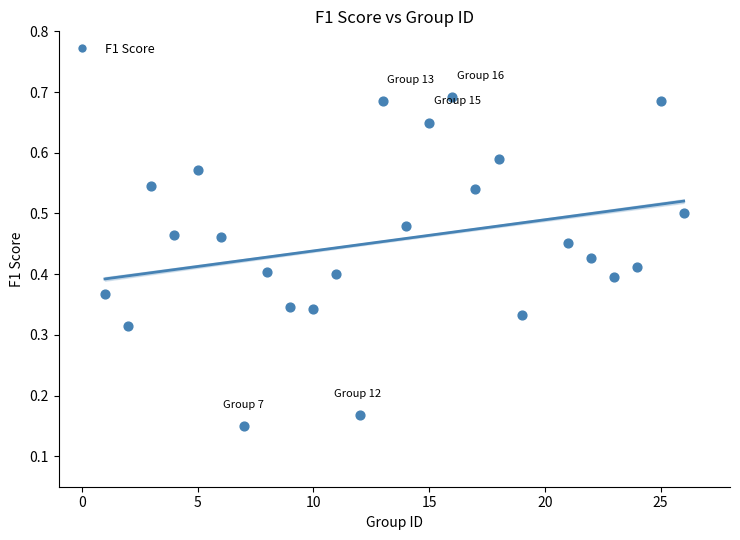

What is the range of X values (max minus min)?

25.0